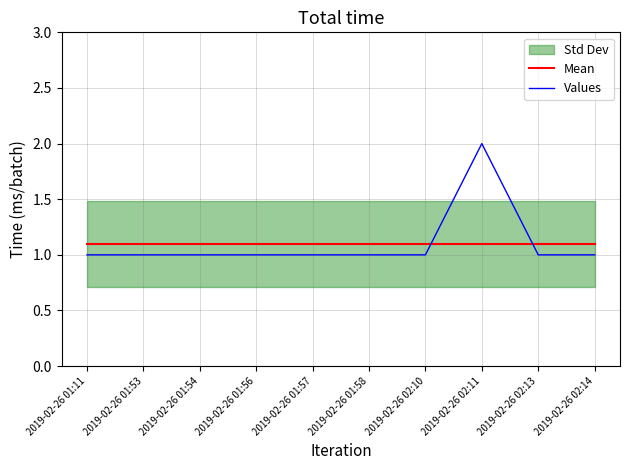

What is the difference between the Values values at 2019-02-26 01:56 and 2019-02-26 02:11?

1.0